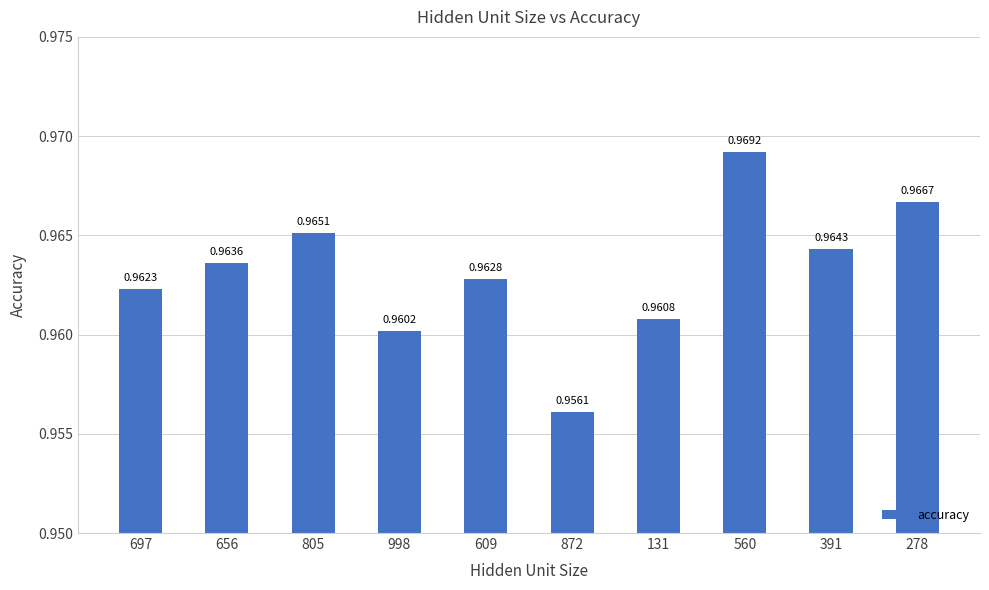

Between 872 and 131, which is larger?

131